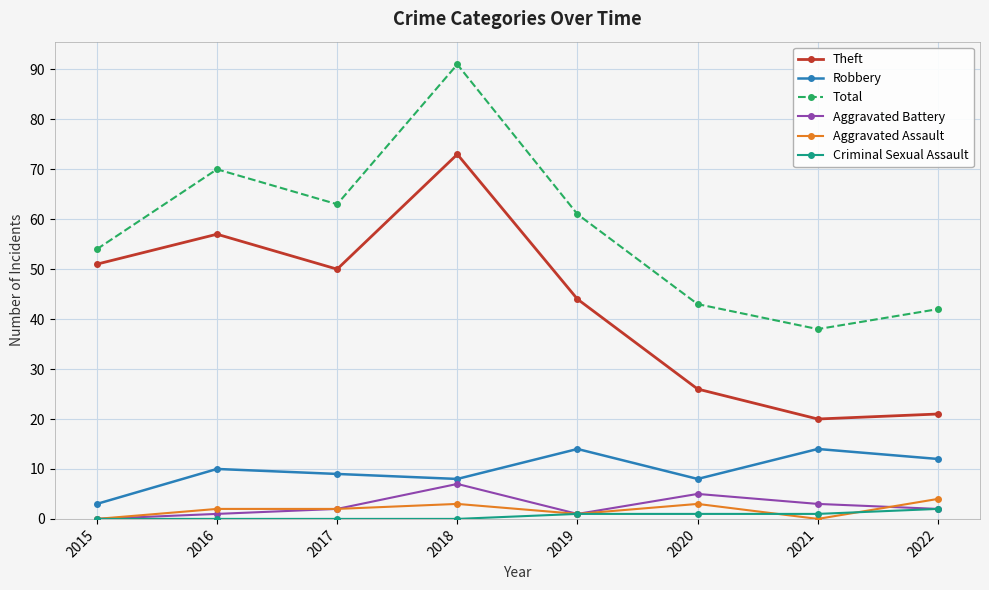

At how many categories does at least one series exceed 4?

8